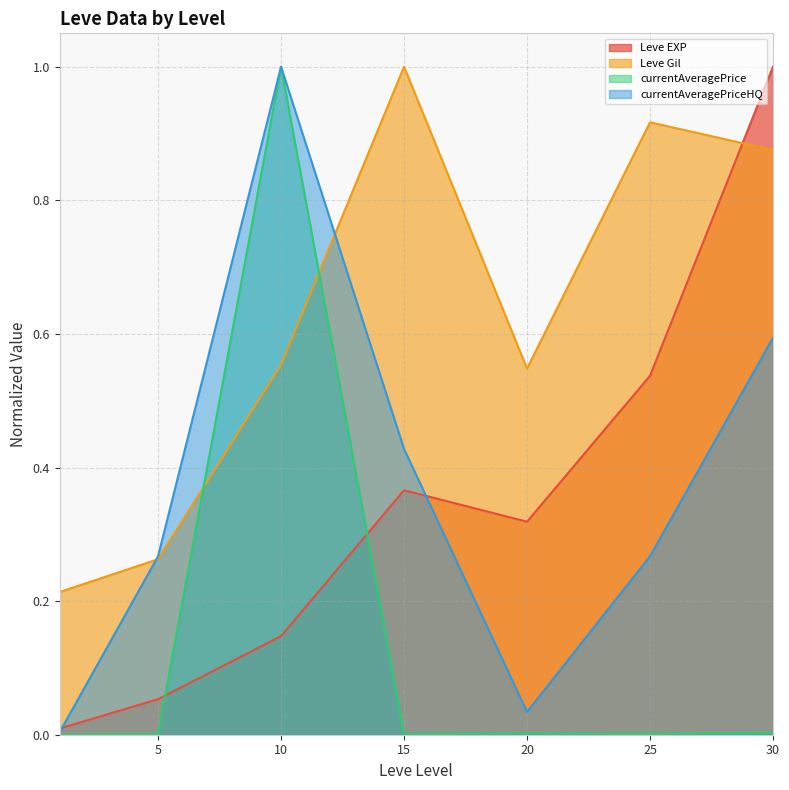

How many times do currentAveragePrice and Leve Gil cross each other?

2